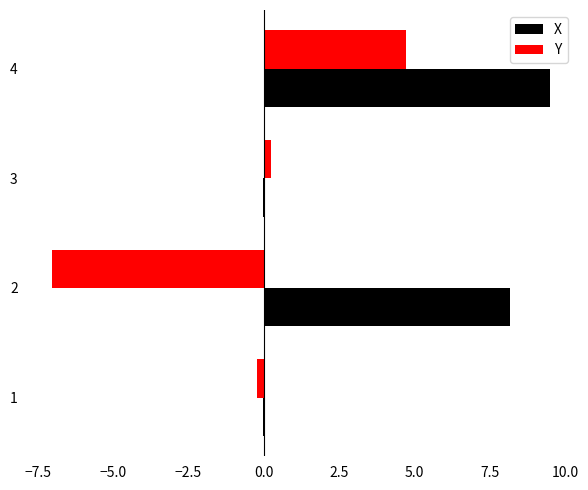

What is the average value of the Y series?

-0.6